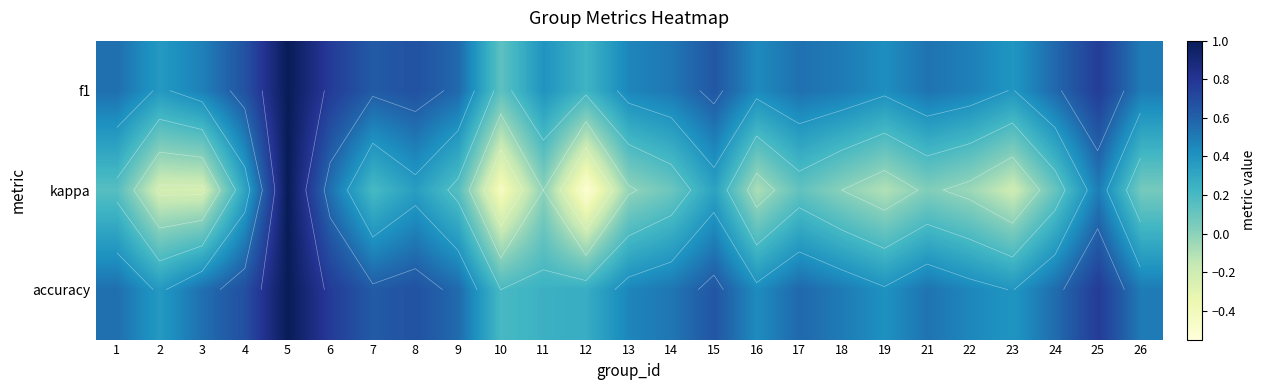

What is the difference between the maximum and minimum values in the kappa series?

1.5